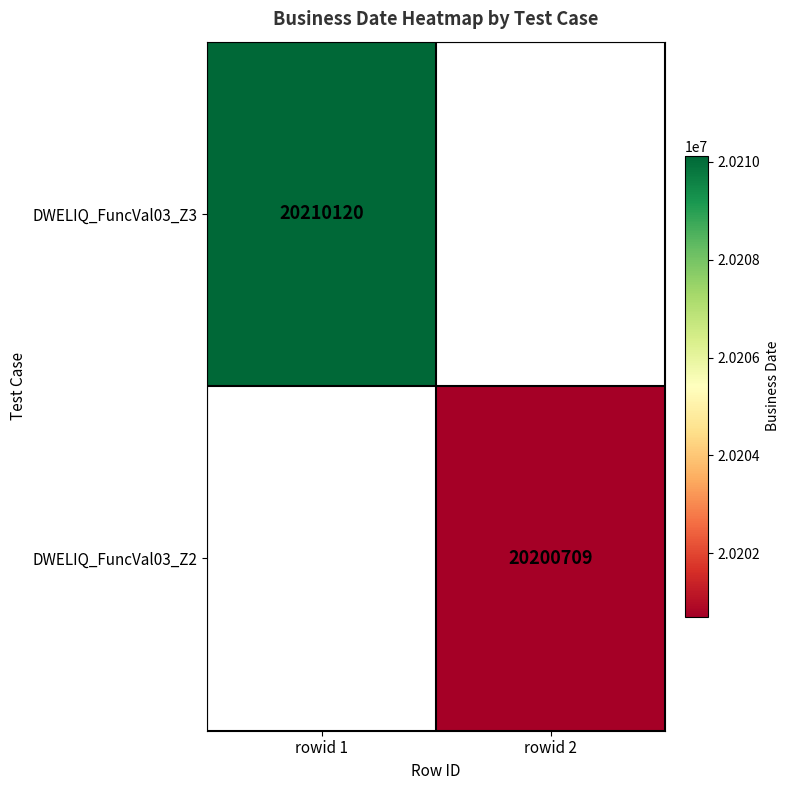

Is the value of DWELIQ_FuncVal03_Z3 at rowid 1 greater than the value of DWELIQ_FuncVal03_Z2 at rowid 2?

Yes